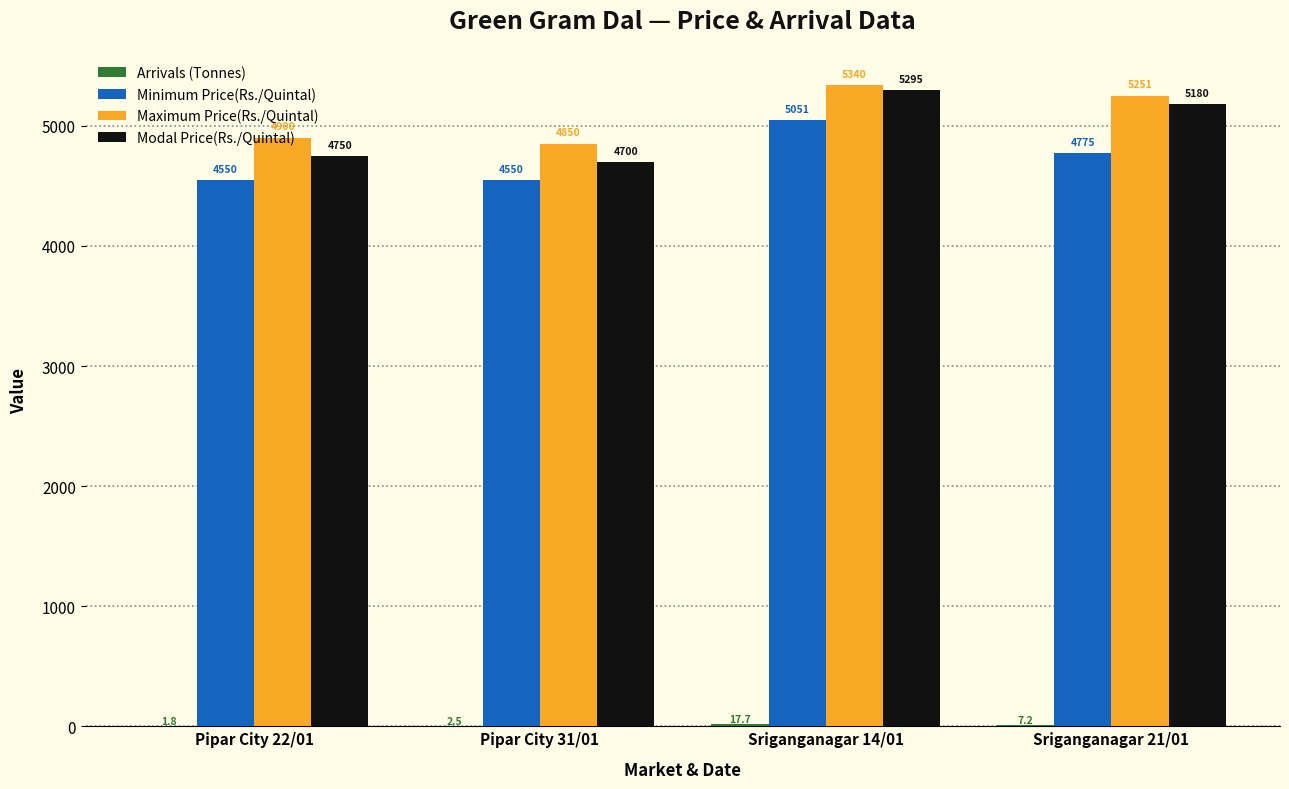

Which series has the largest total across all categories?

Maximum Price(Rs./Quintal)